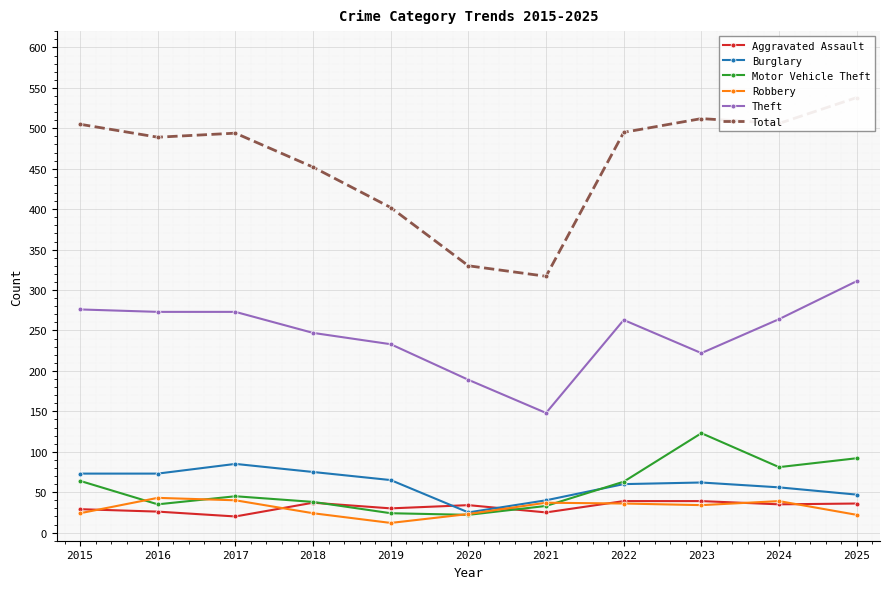

At which category does the chart reach its minimum across all series?

2019